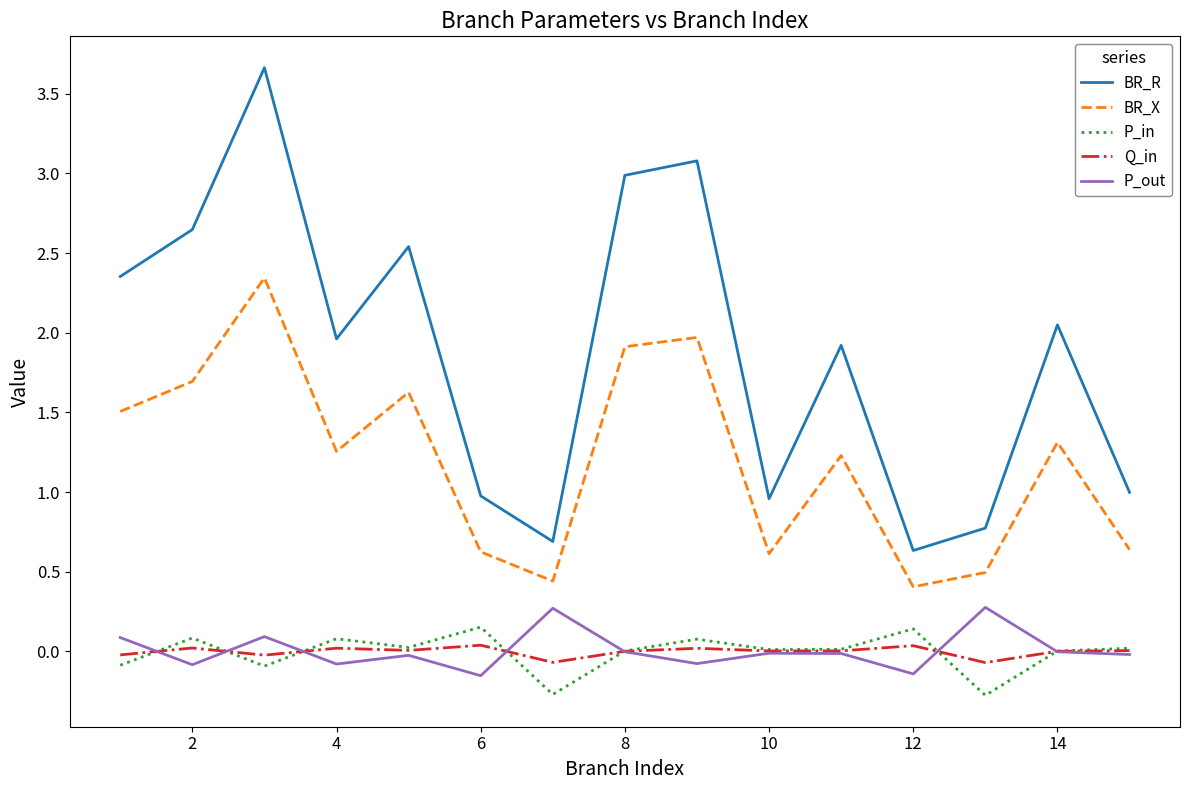

True or false: BR_X and P_out cross at least once.

False